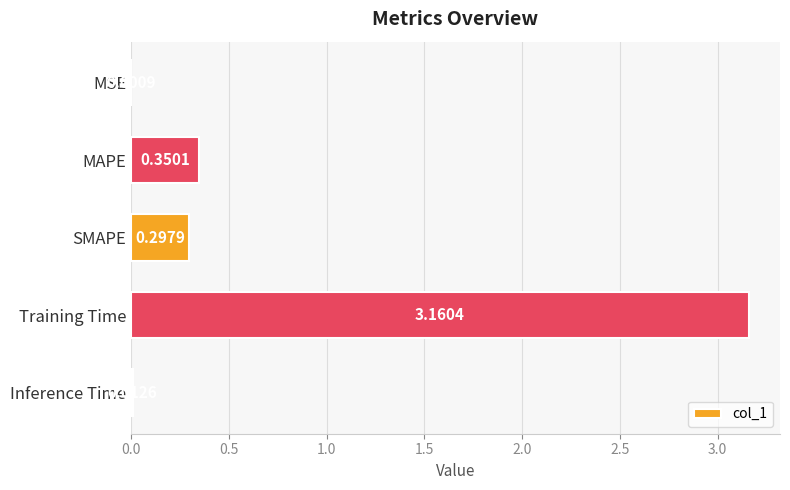

Which category has the highest value across all series?

Training Time